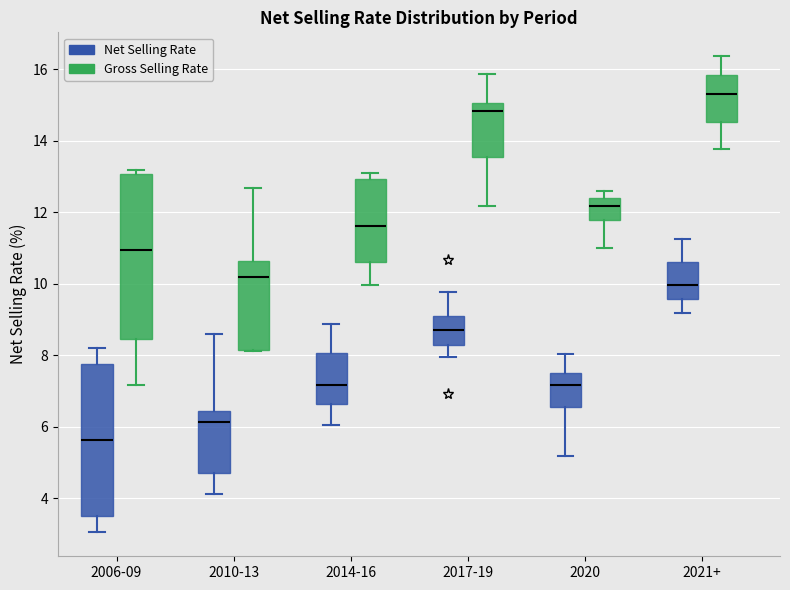

Which box is the tallest, from its lower edge to its upper edge?

2006-09 (Gross Selling Rate)